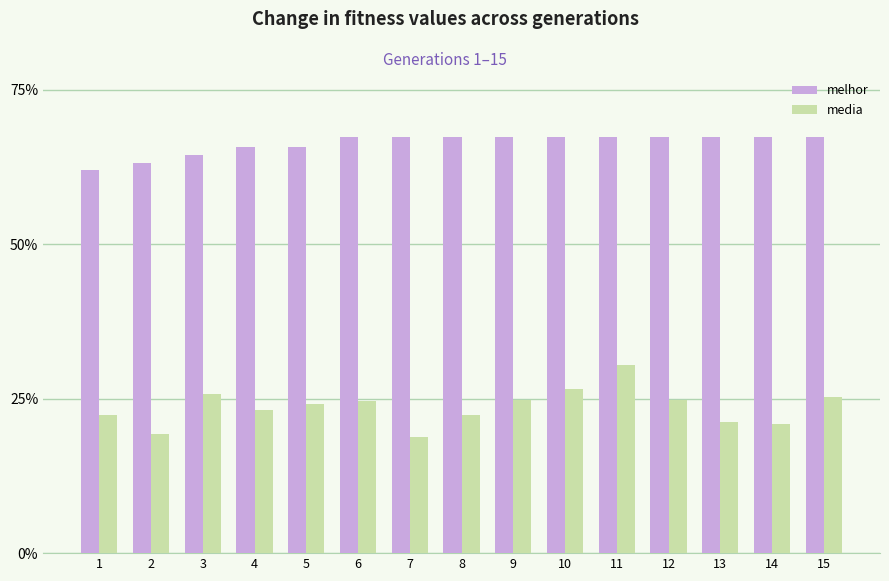

Which category has the highest value in the media series?

11